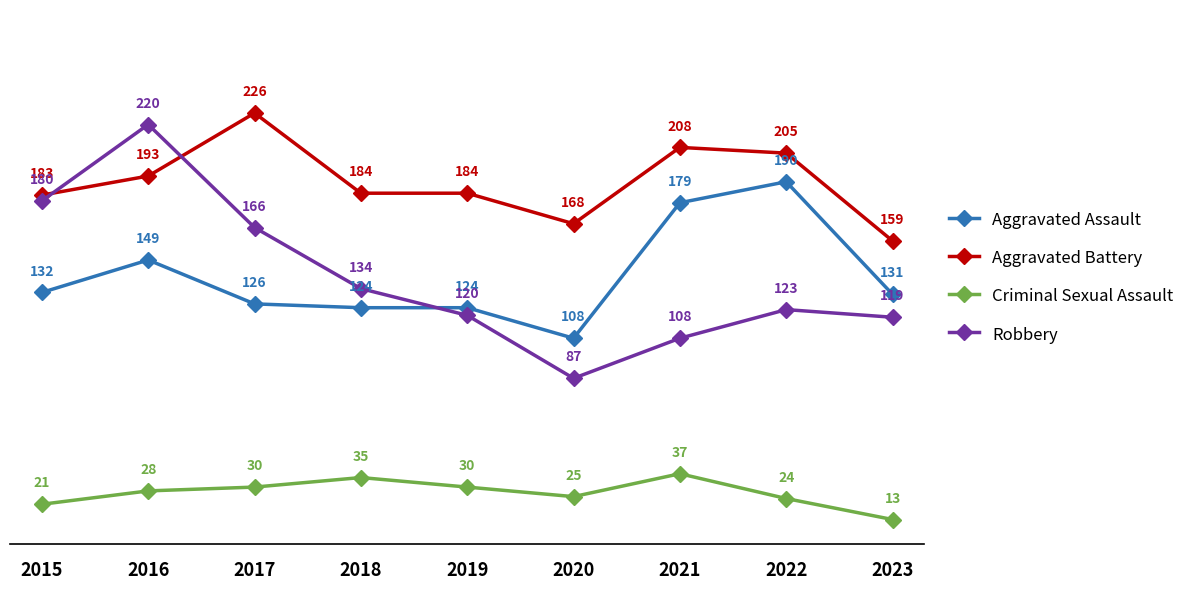

True or false: Aggravated Assault and Robbery cross at least once.

True